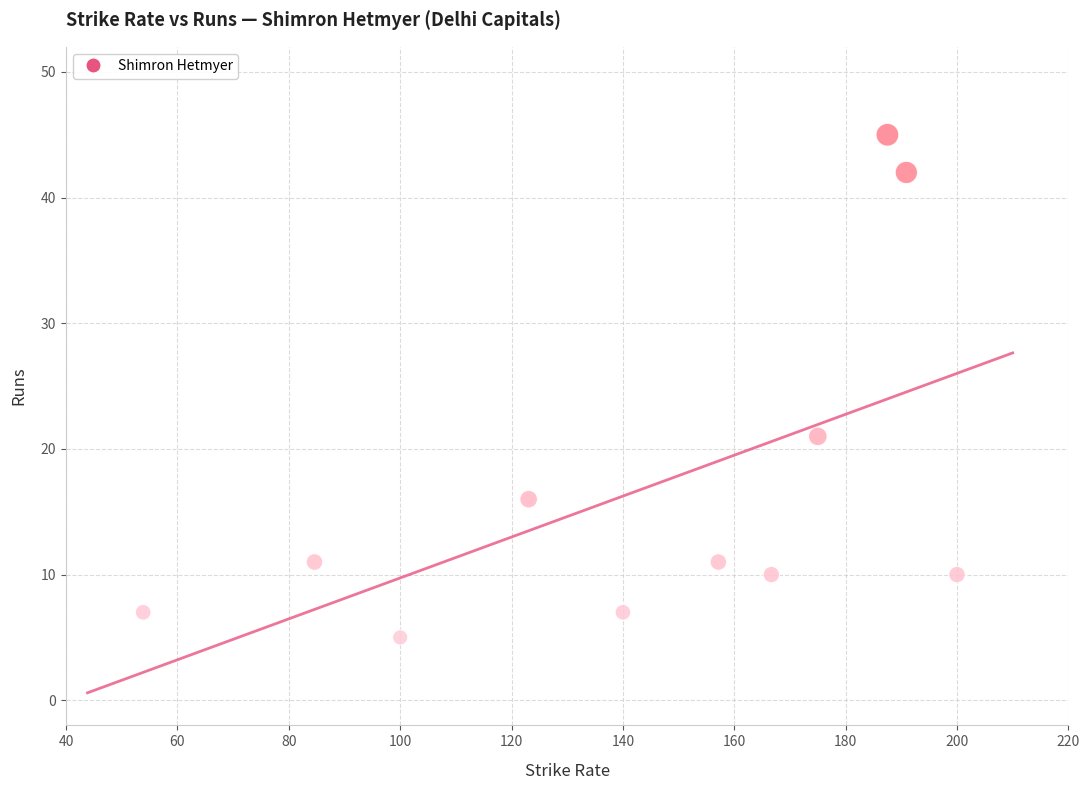

What is the average Y value?

17